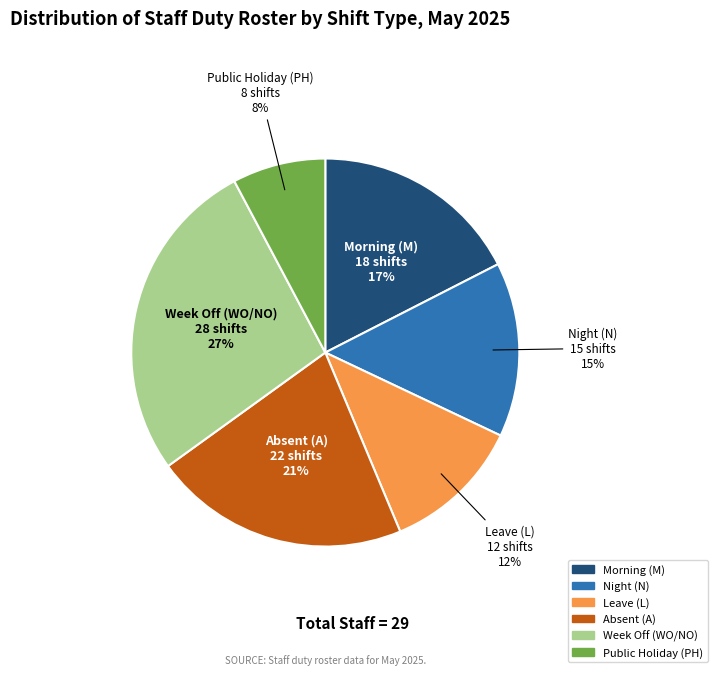

Does any single category account for the majority?

No